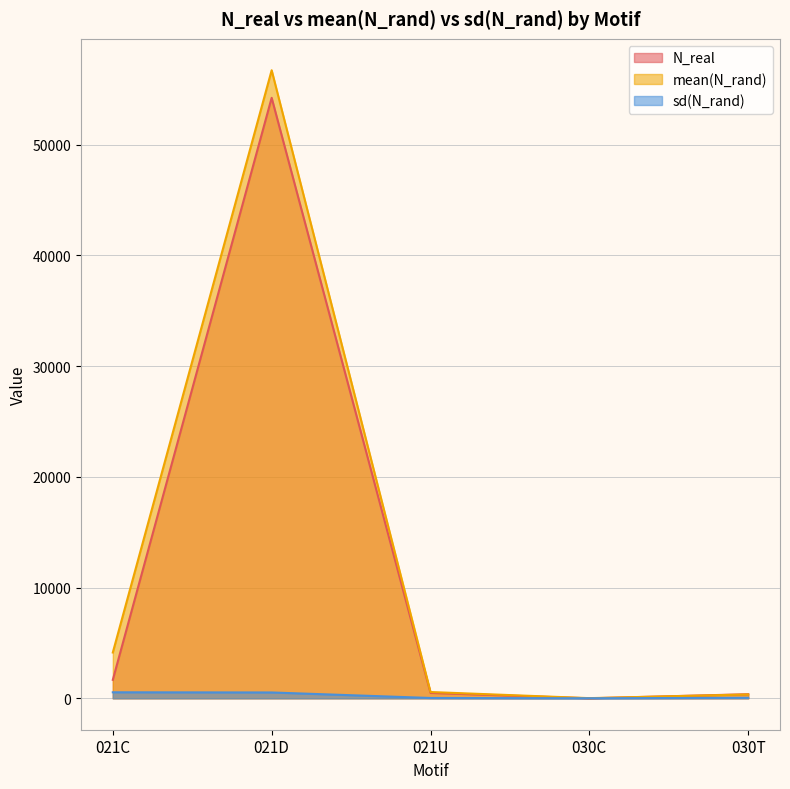

Which series has the widest spread of values?

mean(N_rand)